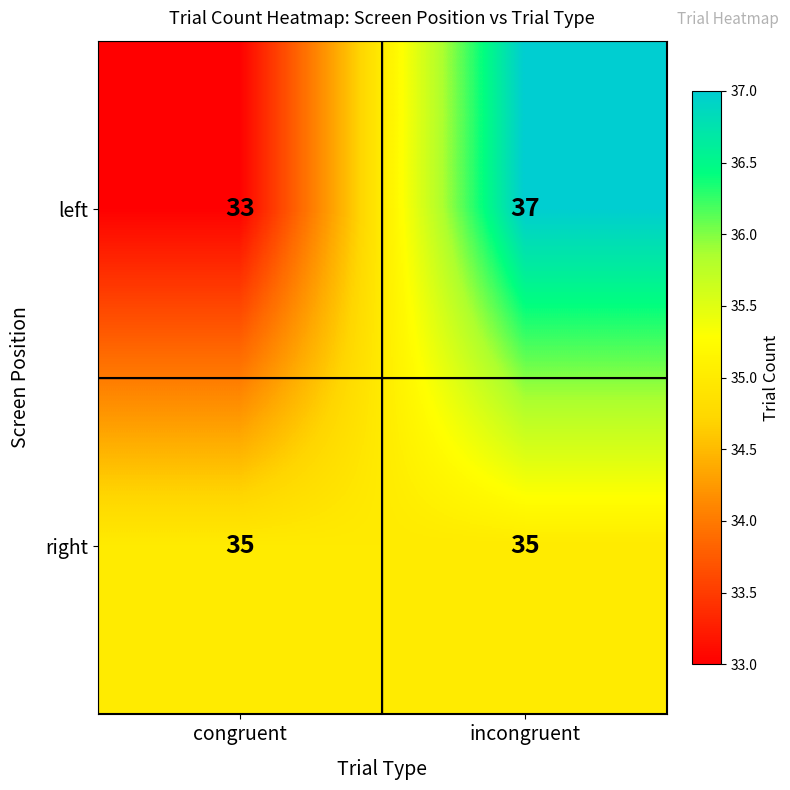

What is the approximate value of left at incongruent?

37